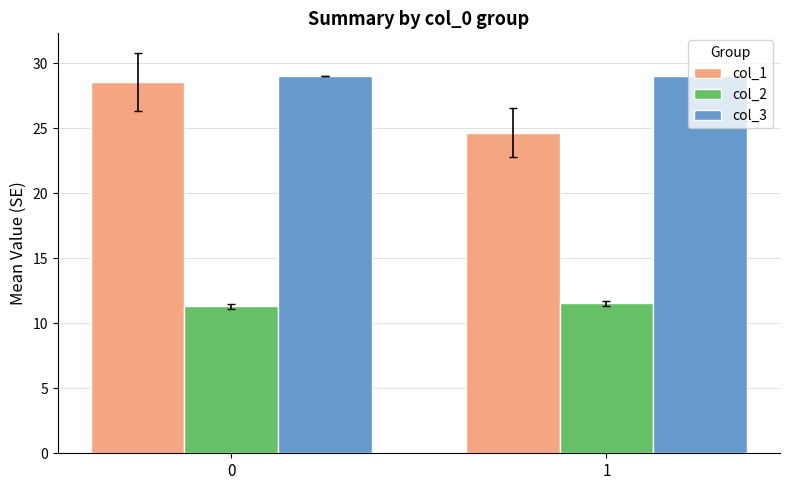

The value of col_3 at 1 is 29.0. True or false?

True